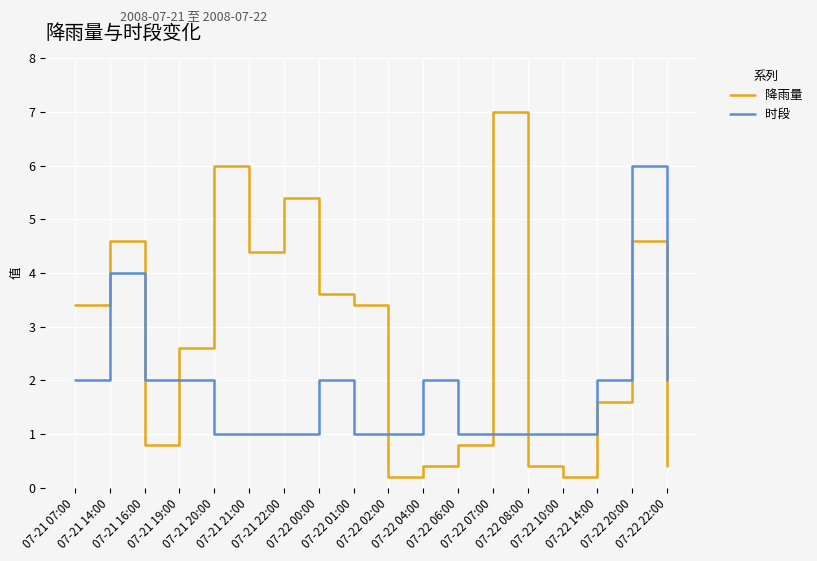

At 07-22 20:00, list the series in order from smallest to largest.

降雨量, 时段